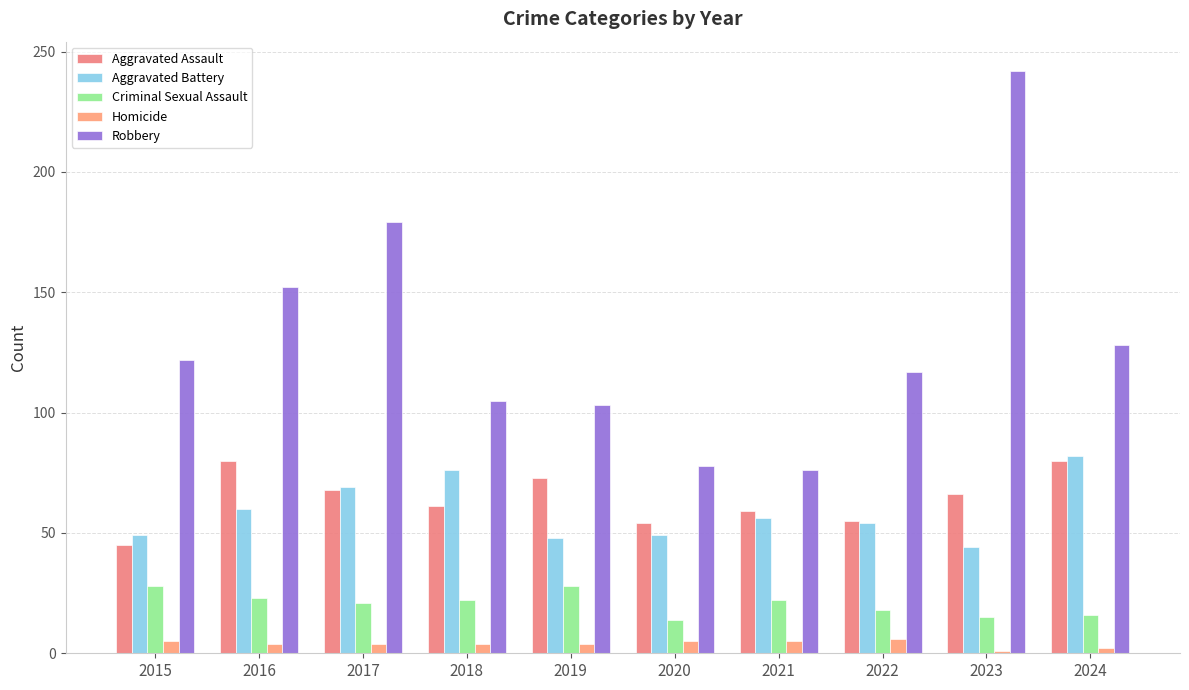

How many groups of bars are there?

10